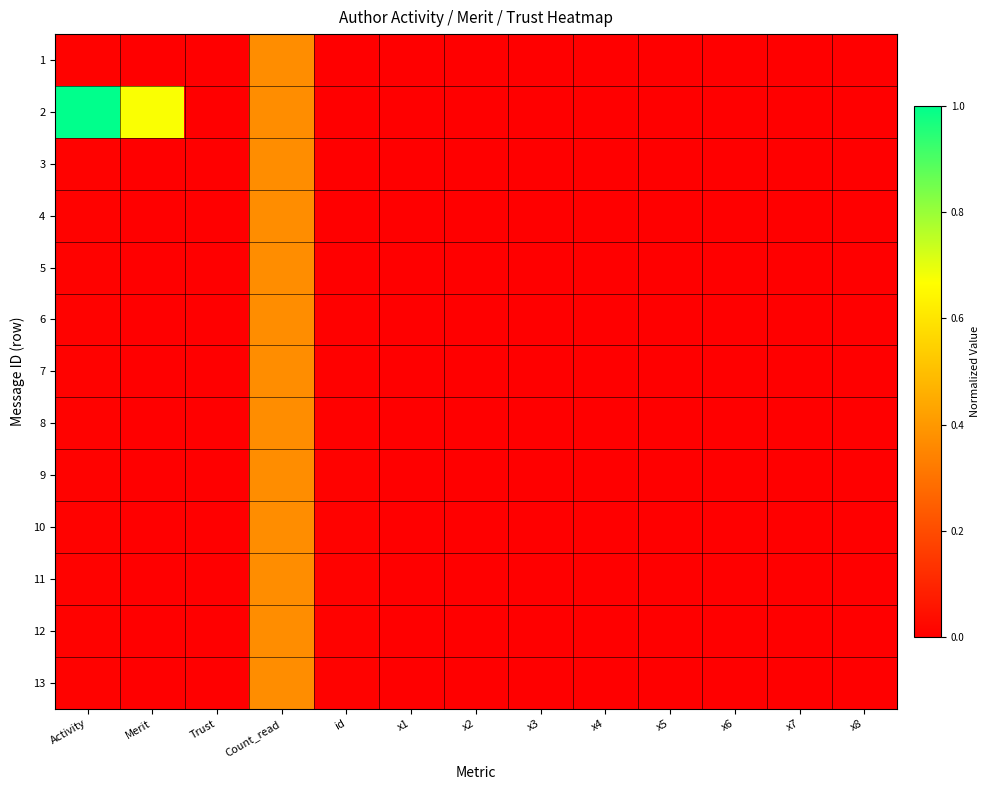

How many distinct data groups are displayed?

13